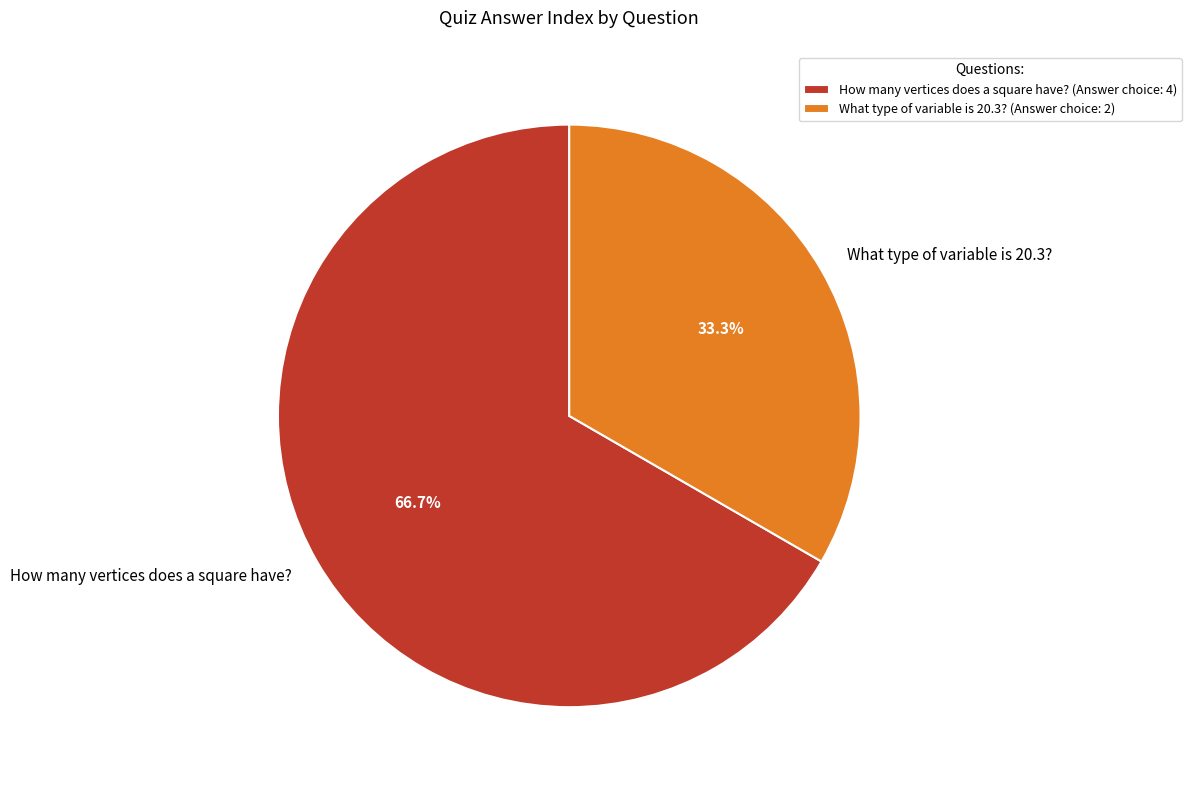

Combined, do How many vertices does a square have? and What type of variable is 20.3? account for over 50%?

Yes